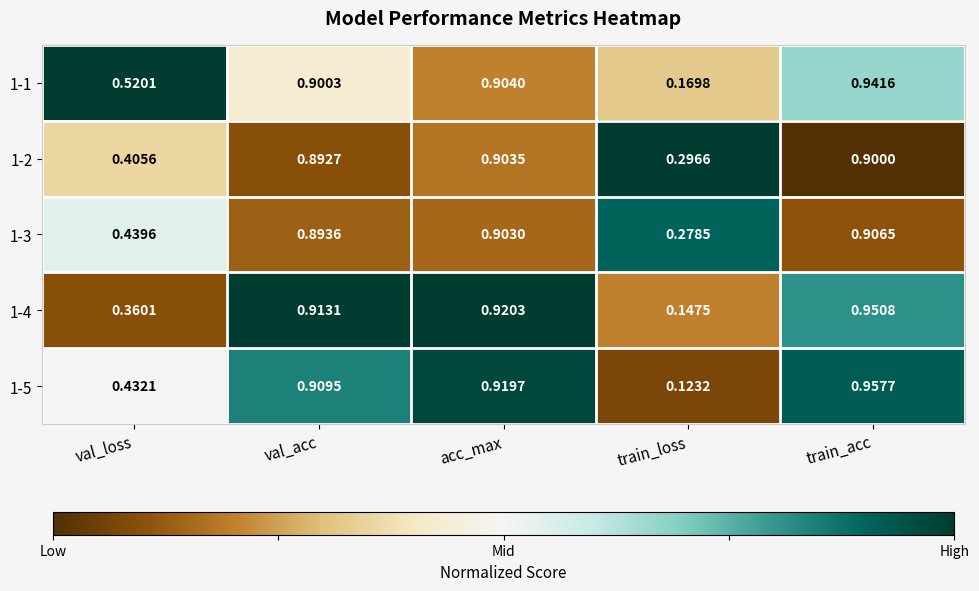

At which label is 1-1 closest to 0?

train_loss